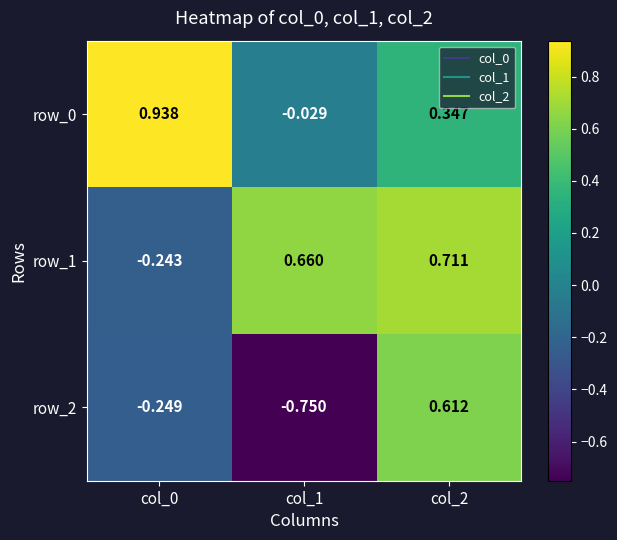

Is the value of row_0 at col_2 greater than the value of row_2 at col_0?

Yes